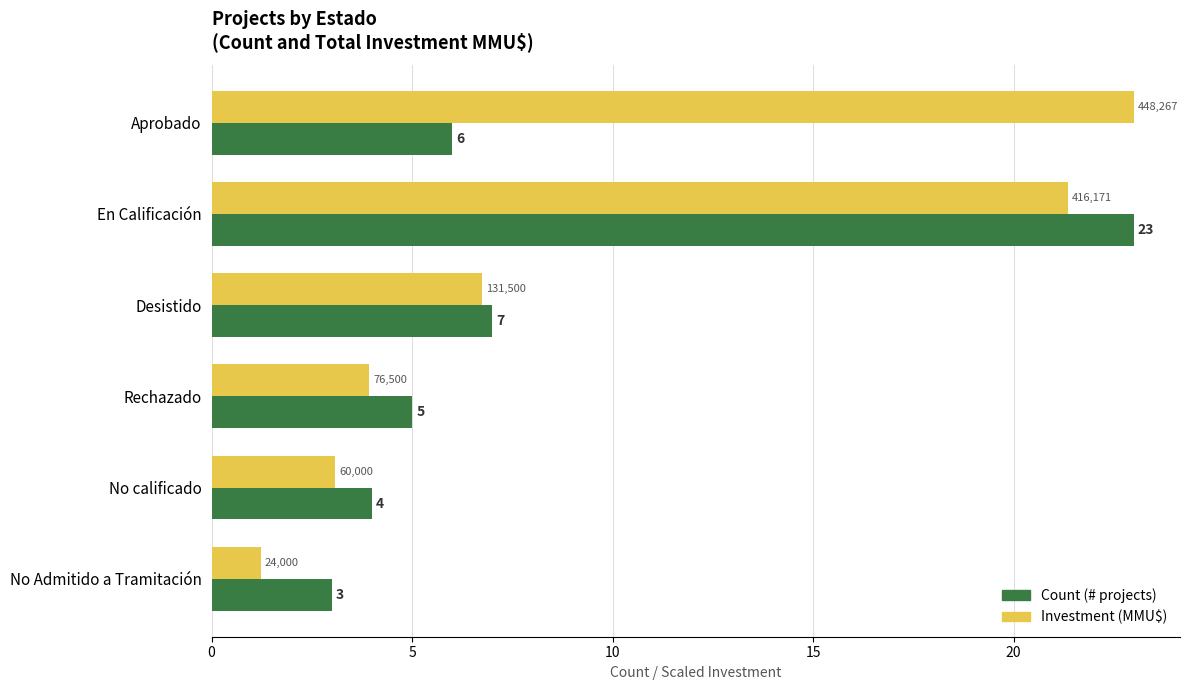

Which category has the lowest value across all series?

No Admitido a Tramitación